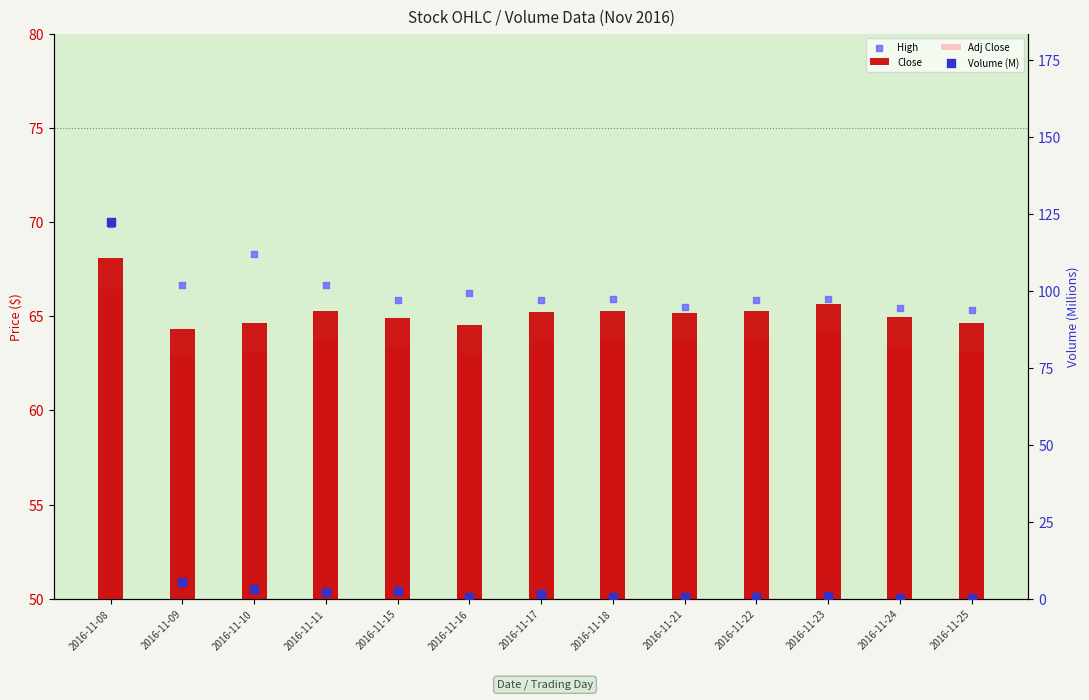

At which category is the sum across all series the highest?

2016-11-08